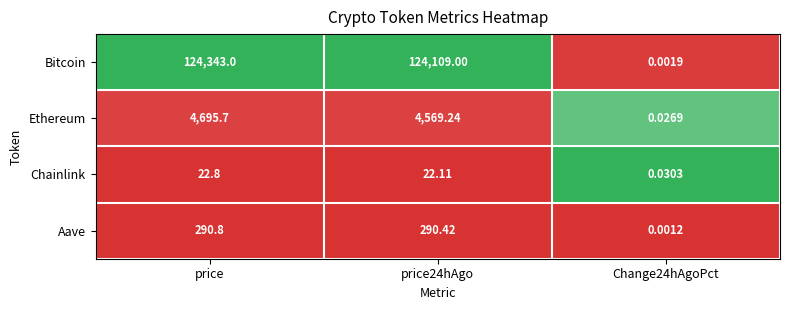

At Change24hAgoPct, list the series in order from smallest to largest.

Aave, Bitcoin, Ethereum, Chainlink